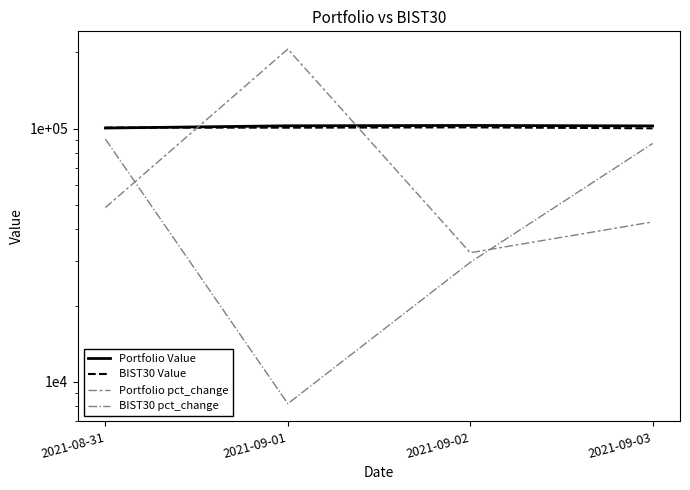

How many values in the BIST30 pct_change series exceed 87337?

2